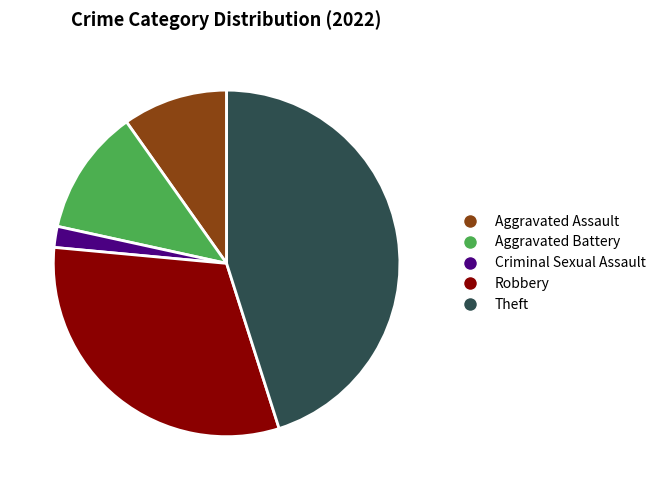

Is there a majority slice in this chart?

No